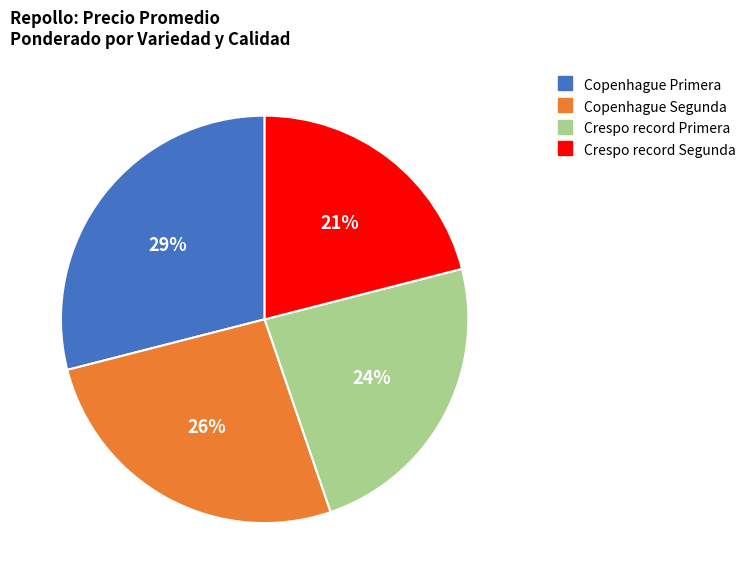

Combined, do Crespo record Segunda and Copenhague Segunda account for over 50%?

No